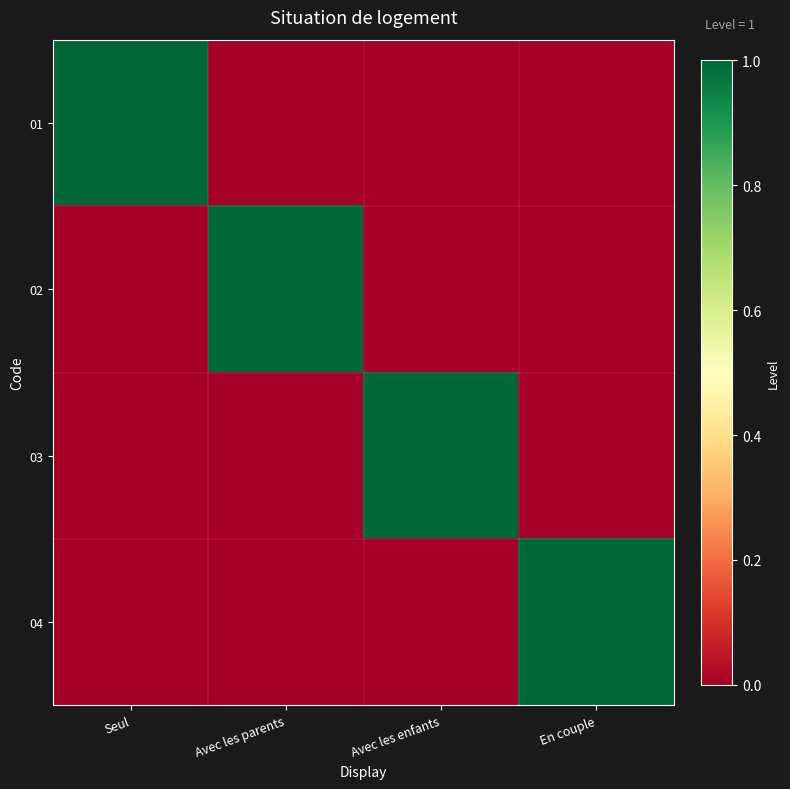

What is the difference between the highest and lowest values at Seul?

1